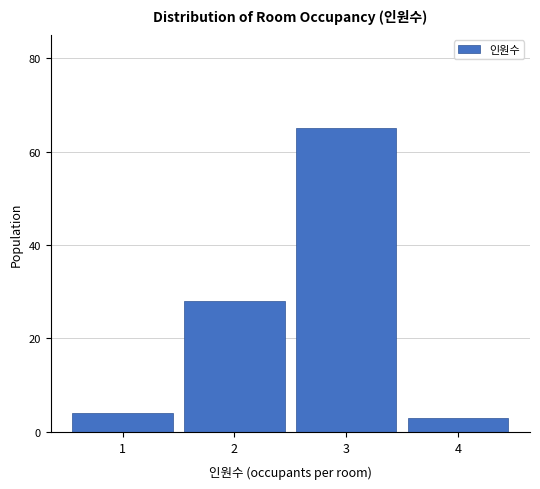

What is the height of the bar covering 0.5 to 1.5 on the x-axis? The values are not printed on the chart, so give them approximately, as read against the axis.

4